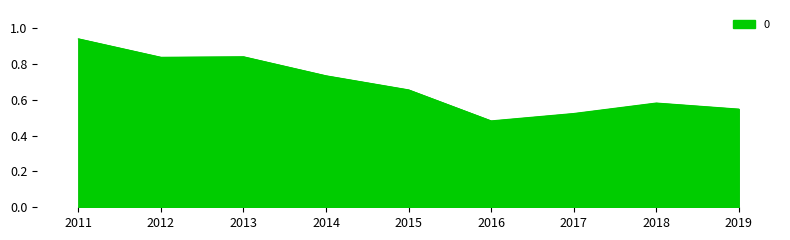

Which label corresponds to the smallest value in the chart?

2016